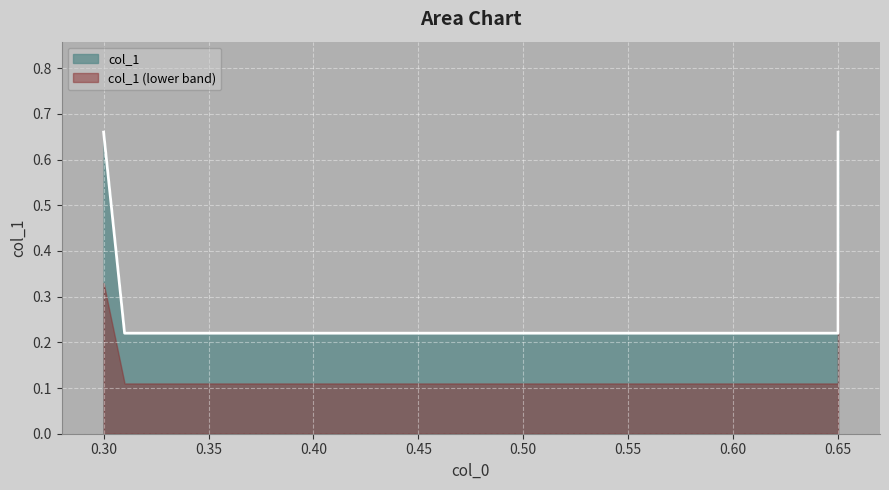

What is the smallest value displayed?

0.2